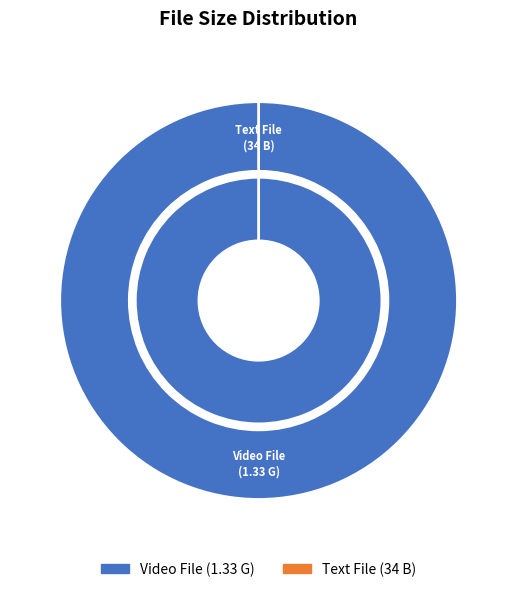

How many segments does this pie chart have?

2